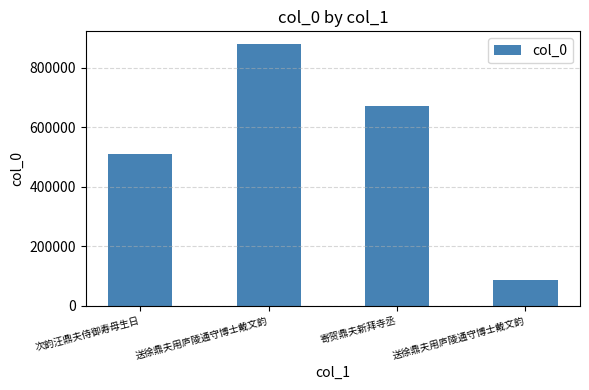

The value at 次韵汪鼎夫侍御寿母生日 is 511242. True or false?

True